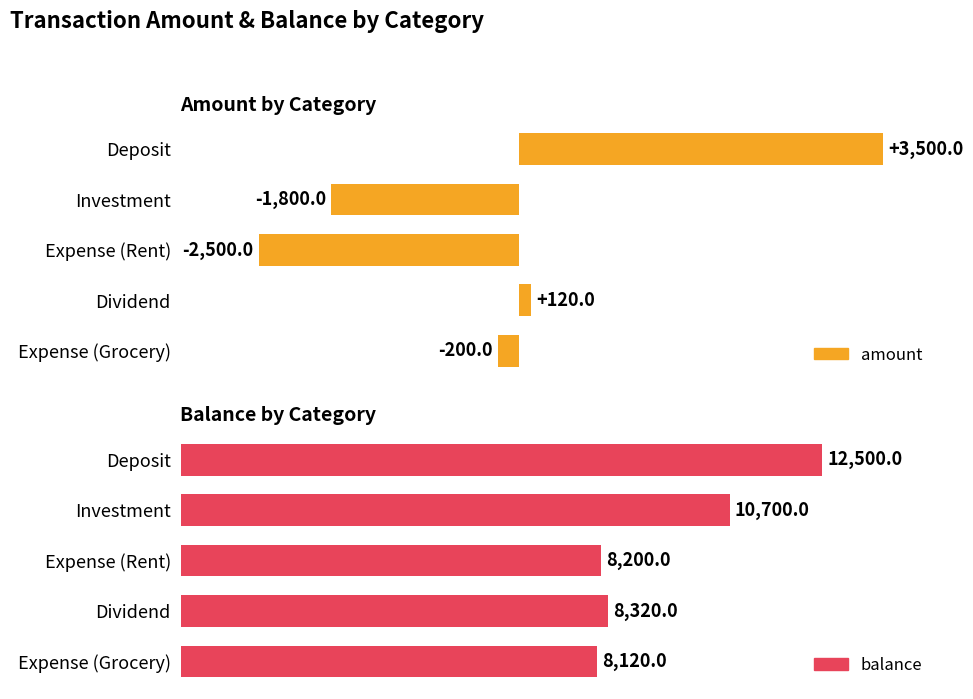

What is the lowest value of the amount series?

-2500